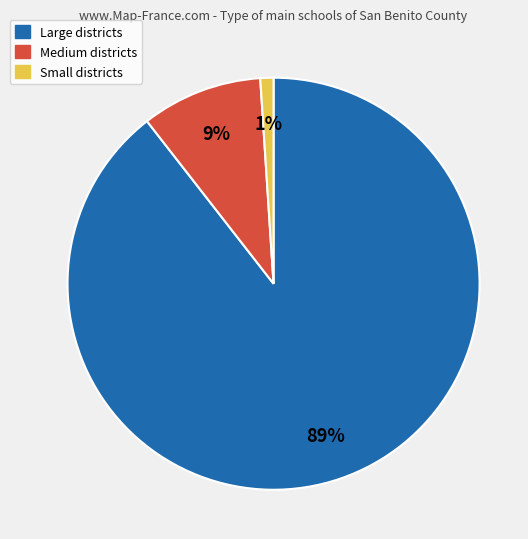

To the nearest percent, what is the average slice percentage?

33%